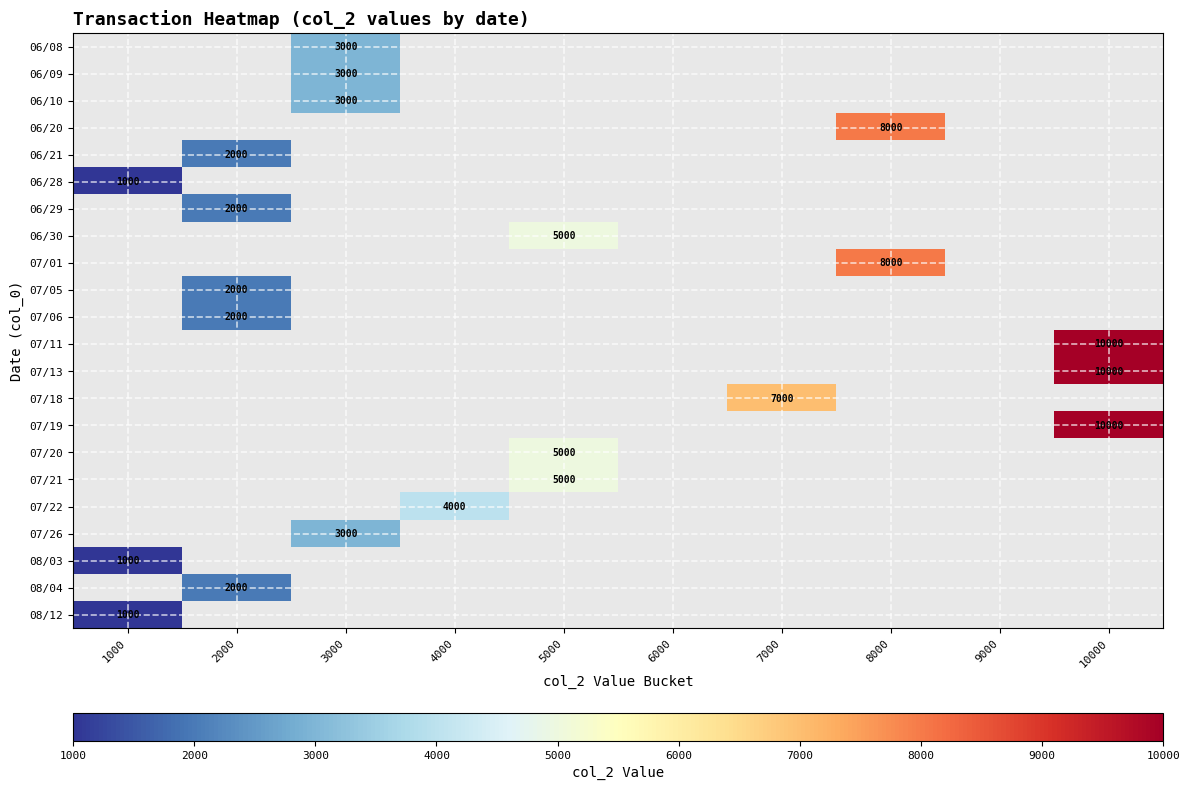

The value of 06/28 at 1000 is 607. True or false?

False